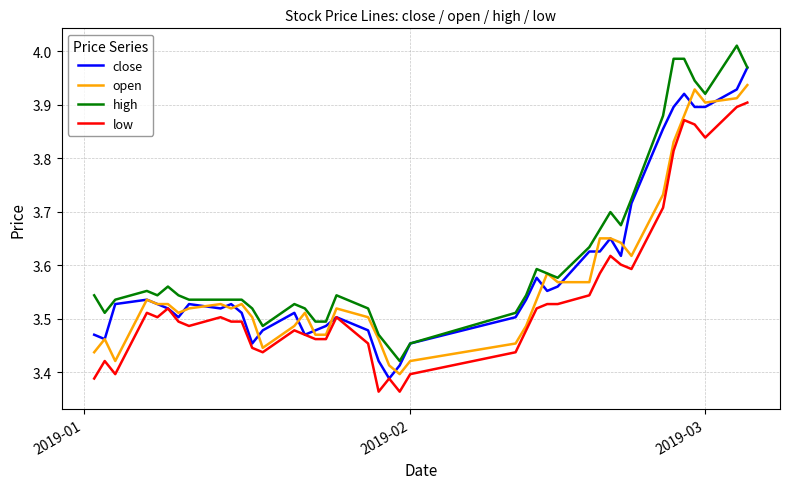

True or false: high and low intersect in this chart.

False